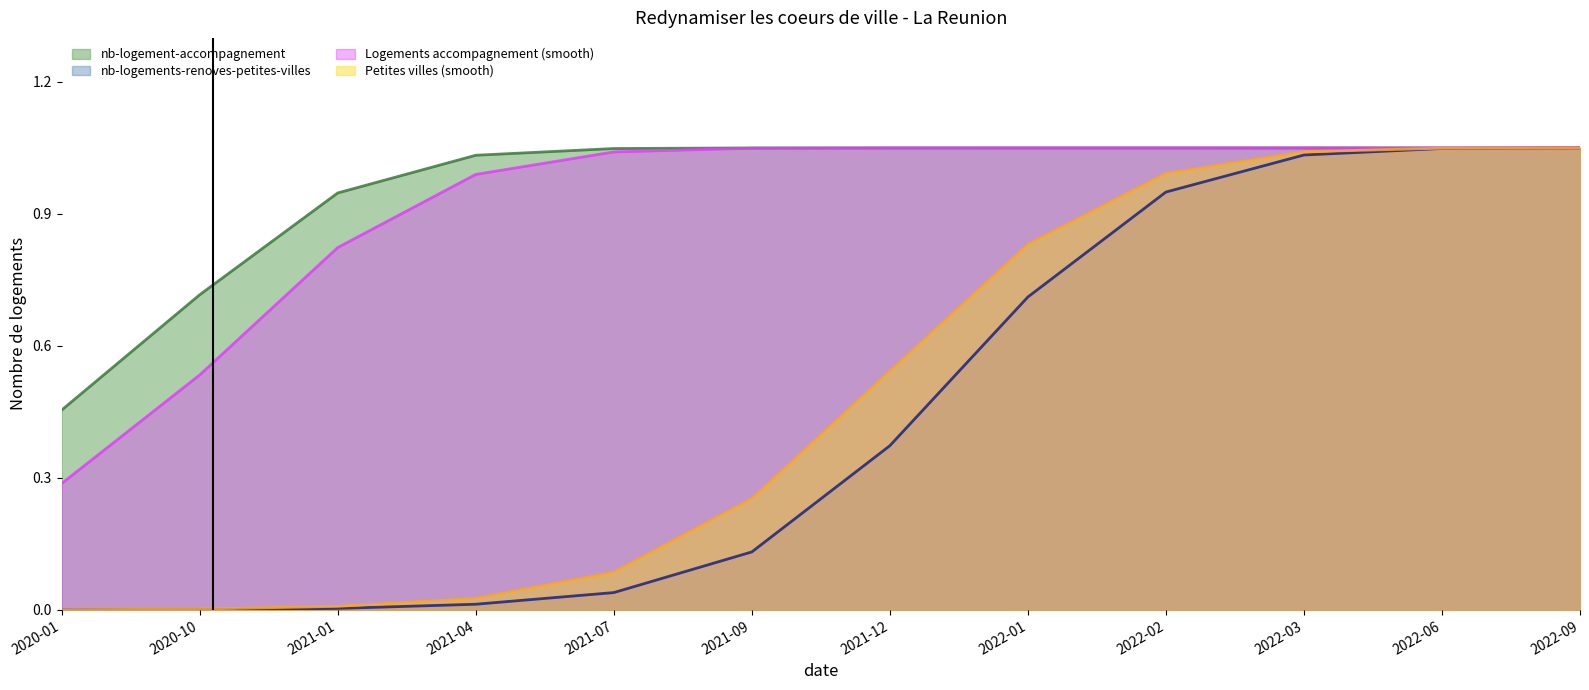

What is the total value across all series at 2021-01?

1.0